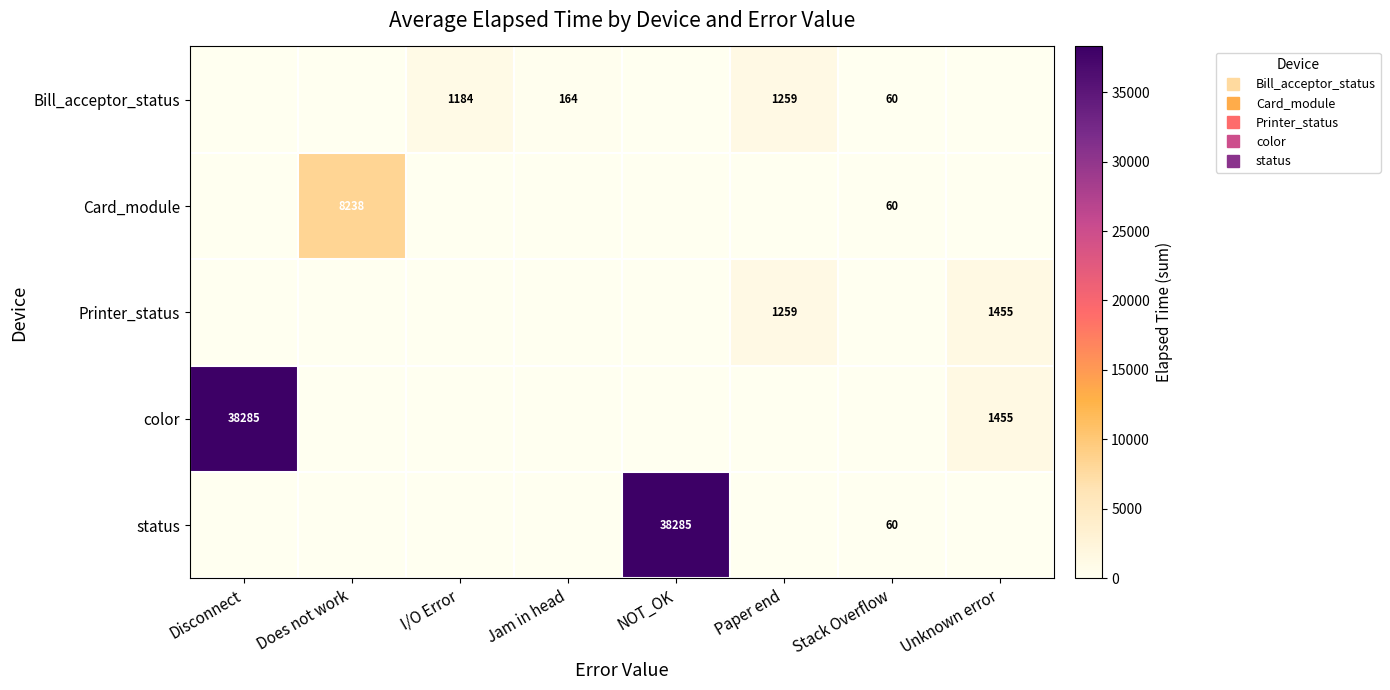

How many values in Bill_acceptor_status are above zero?

4